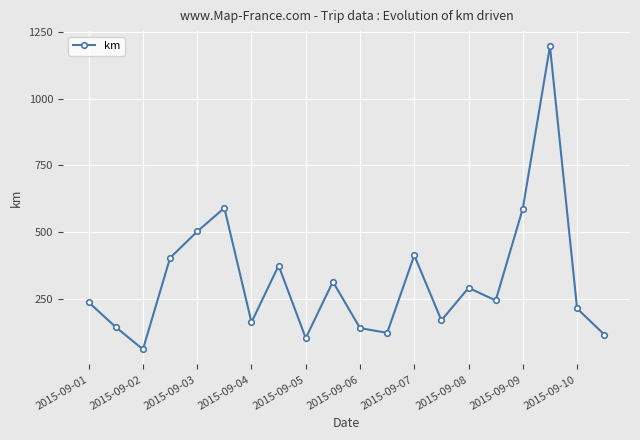

What is the maximum value shown in the chart?

1196.4